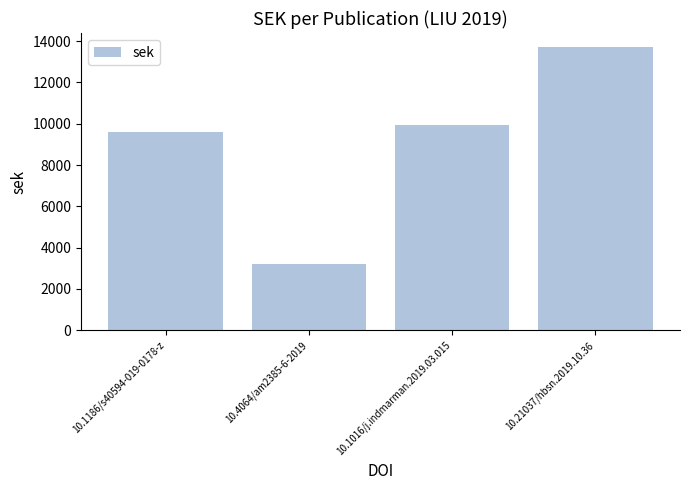

The value at 10.1016/j.indmarman.2019.03.015 is 9922. True or false?

True